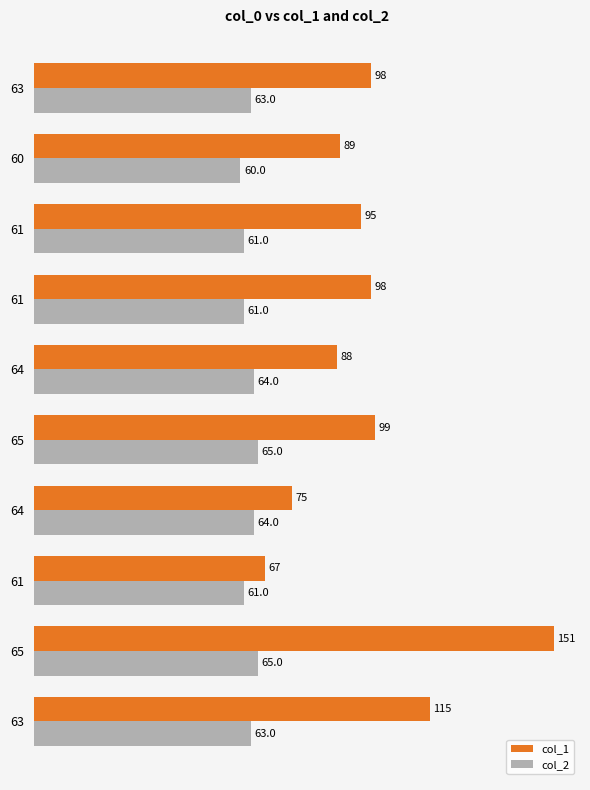

What is the value of the col_1 bar at the 4th from the left?

75